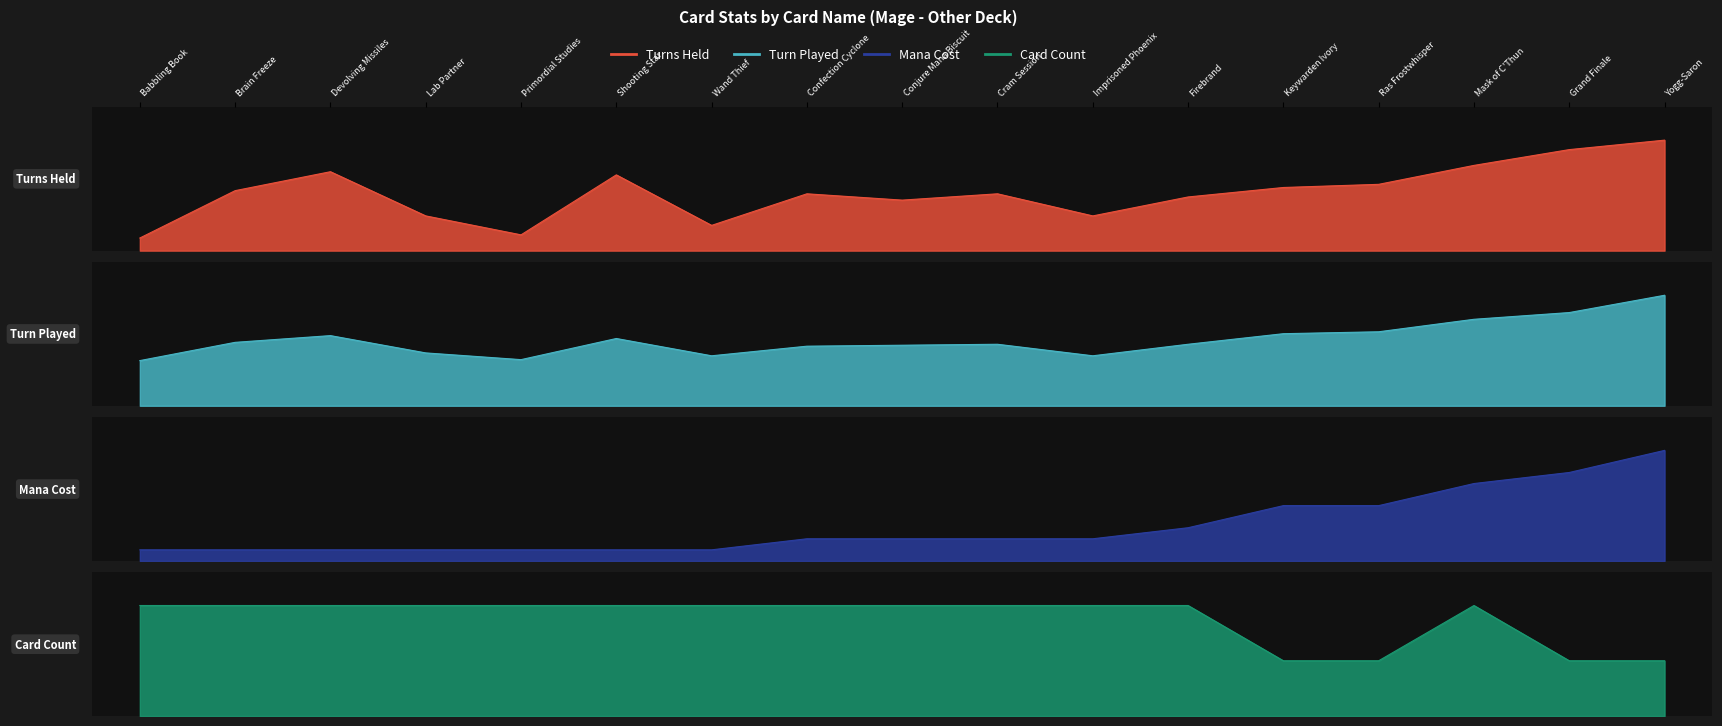

Reading right to left, list all the values displayed in this chart.

Turns Held: 3.5	3.2	2.7	2.1	2.0	1.7	1.1	1.8	1.6	1.8	0.8	2.4	0.5	1.1	2.5	1.9	0.4
Turn Played: 11.5	9.7	9.0	7.7	7.5	6.4	5.2	6.4	6.3	6.2	5.2	7.0	4.8	5.5	7.3	6.6	4.7
Mana Cost: 10.0	8.0	7.0	5.0	5.0	3.0	2.0	2.0	2.0	2.0	1.0	1.0	1.0	1.0	1.0	1.0	1.0
Card Count: 1.0	1.0	2.0	1.0	1.0	2.0	2.0	2.0	2.0	2.0	2.0	2.0	2.0	2.0	2.0	2.0	2.0